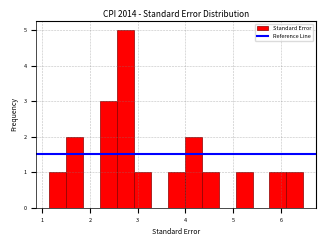

Read against the x-axis, roughly where is the centre of the tallest bar?

2.7